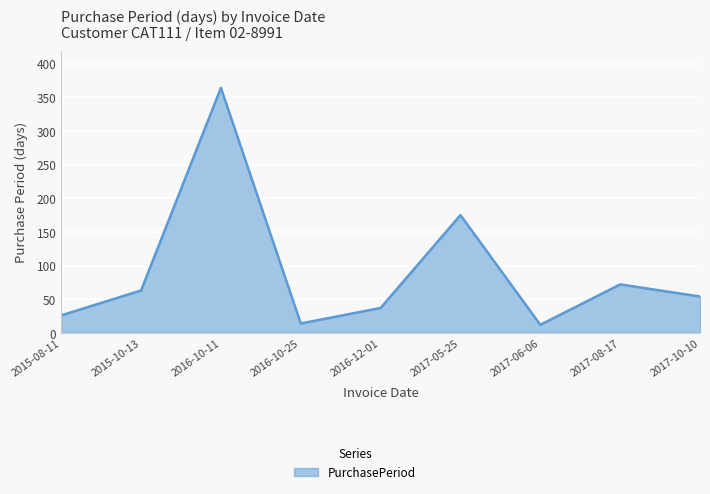

Reading left to right, transcribe all the data shown in this chart.

26	63	364	14	37	175	12	72	54